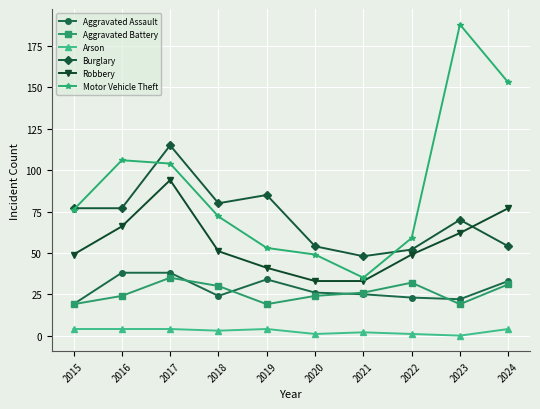

What is the sum of all Aggravated Battery values?

259